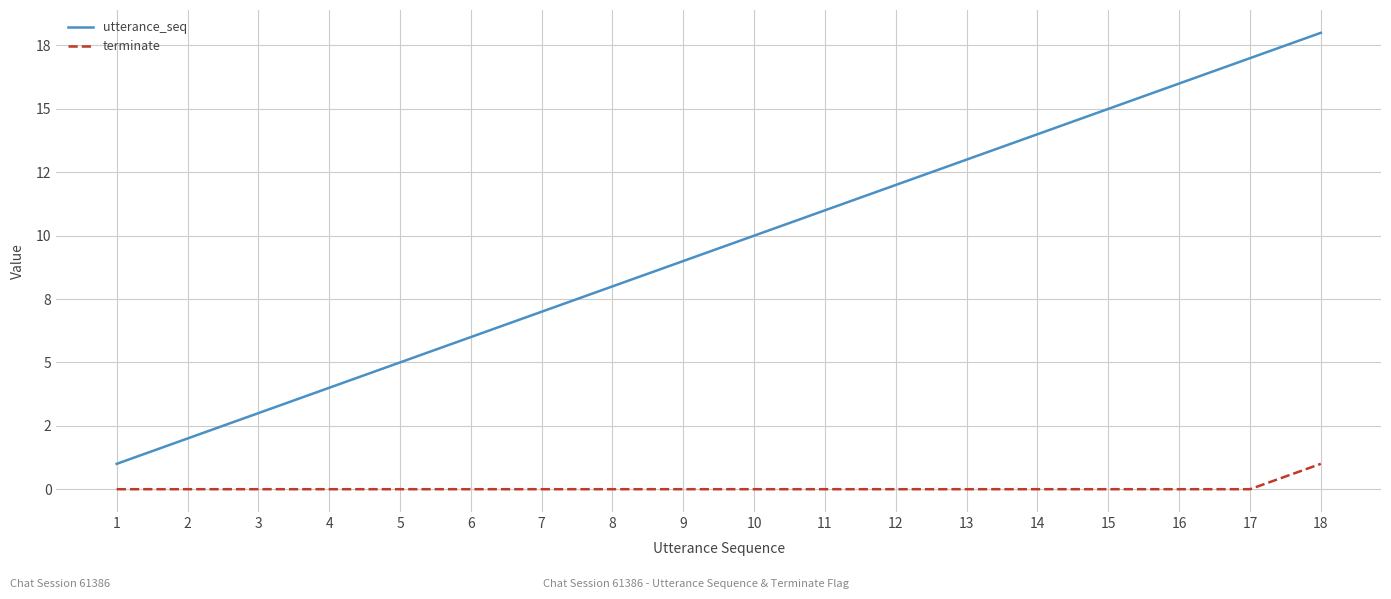

At which category does the chart reach its peak across all series?

18